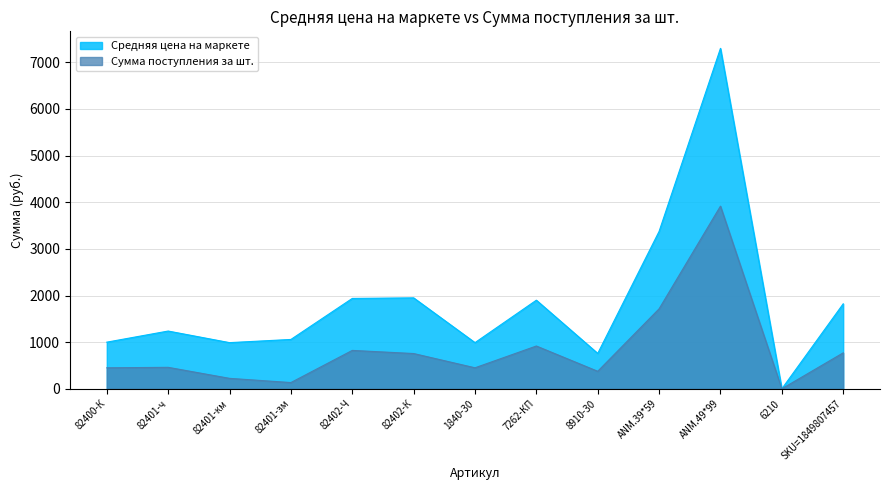

What are all the series names shown in the legend?

Средняя цена на маркете, Сумма поступления за шт.